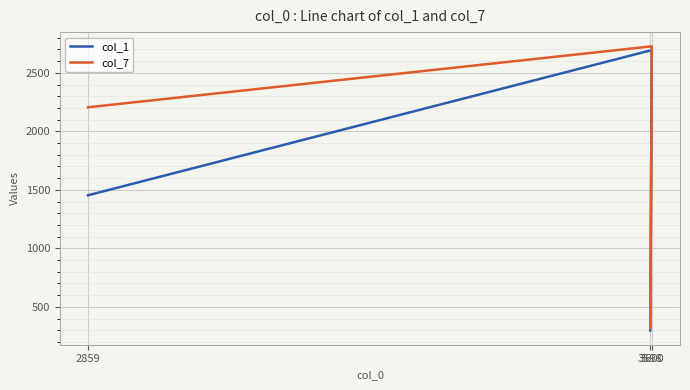

At which category does the chart reach its minimum across all series?

3598